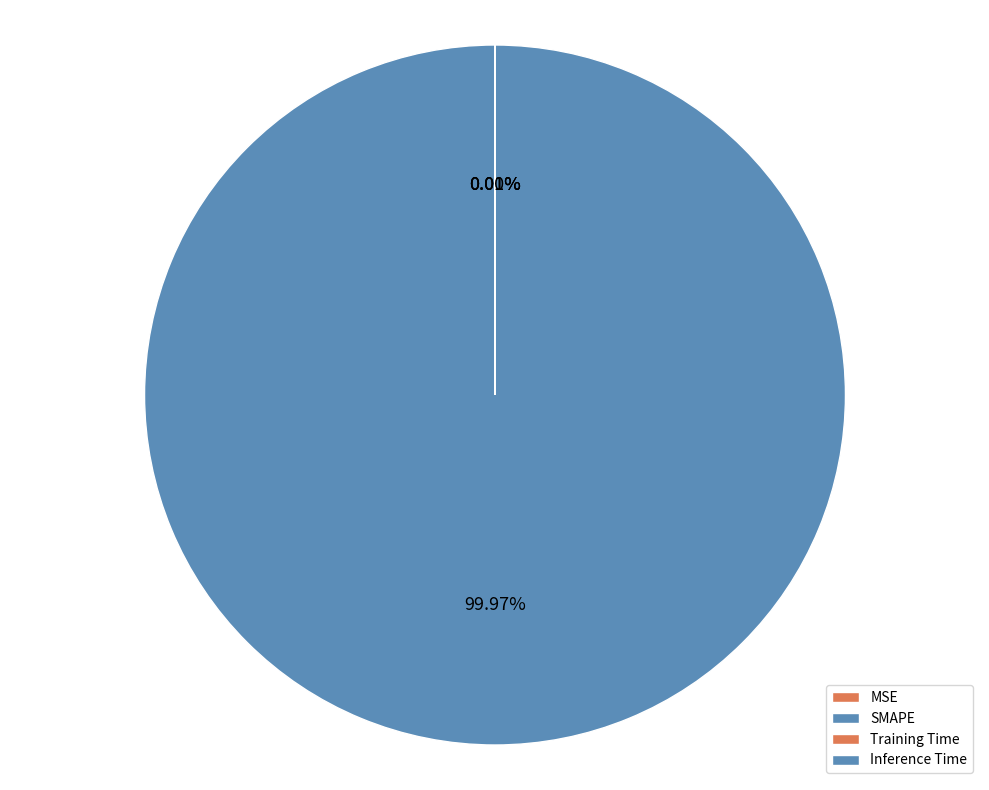

Does any single category account for the majority?

Yes